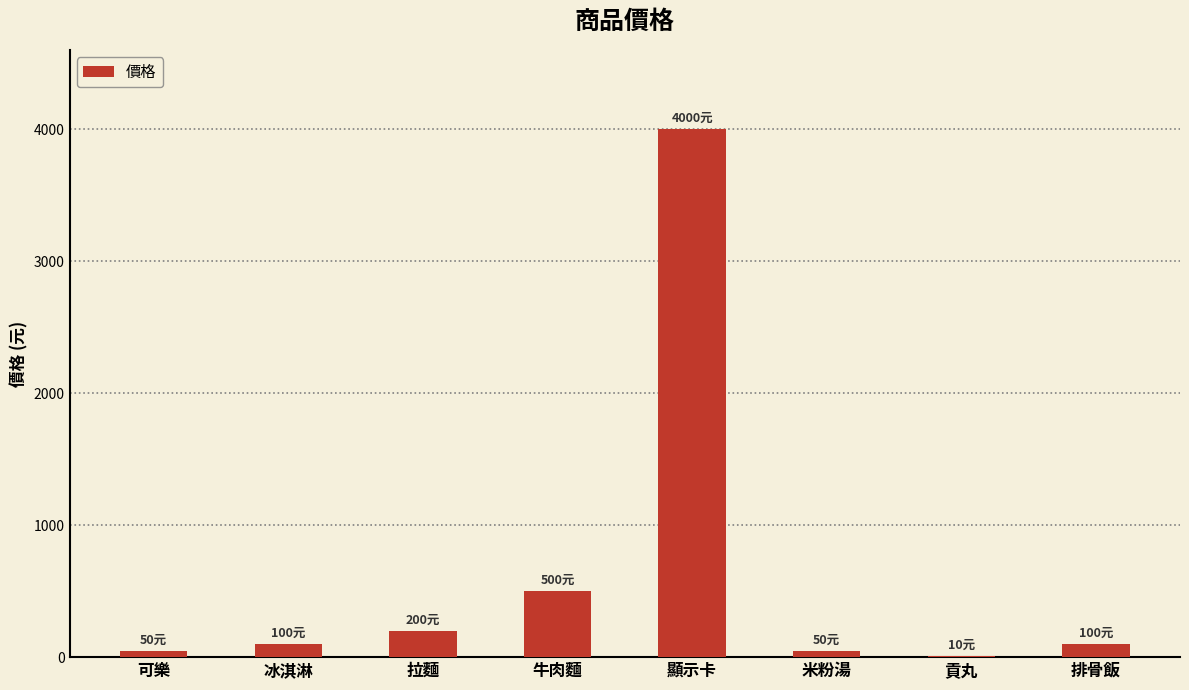

Which has a higher value, 拉麵 or 貢丸?

拉麵